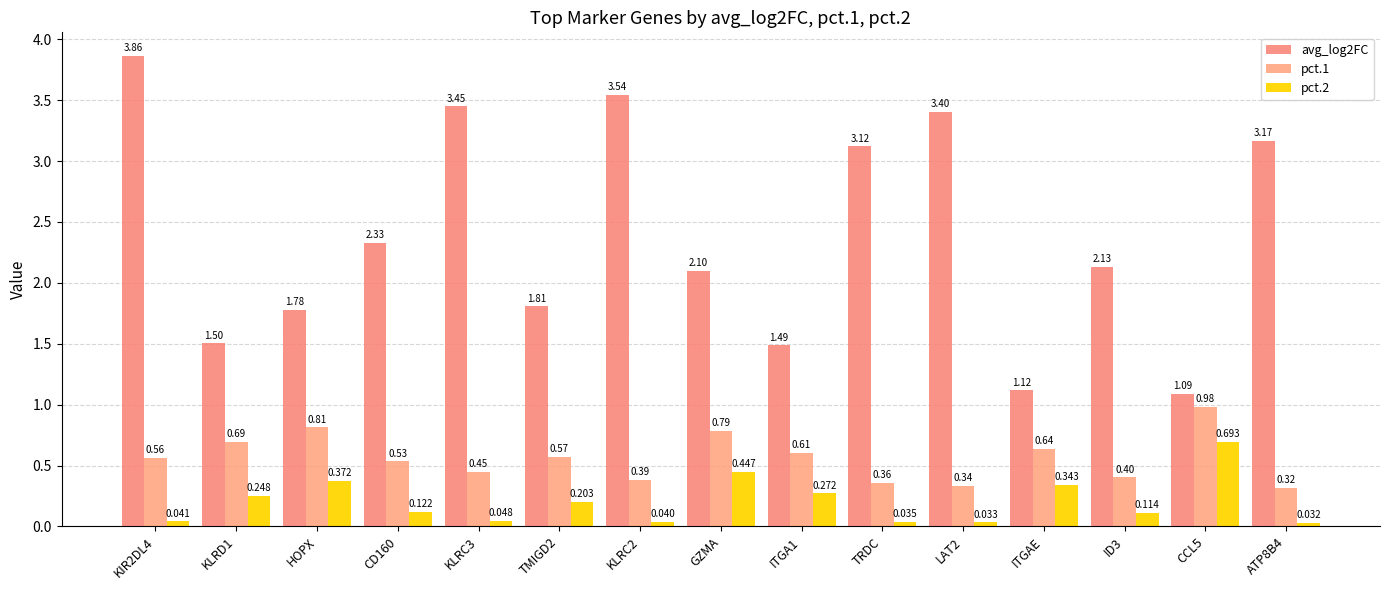

Are the bars horizontal?

No